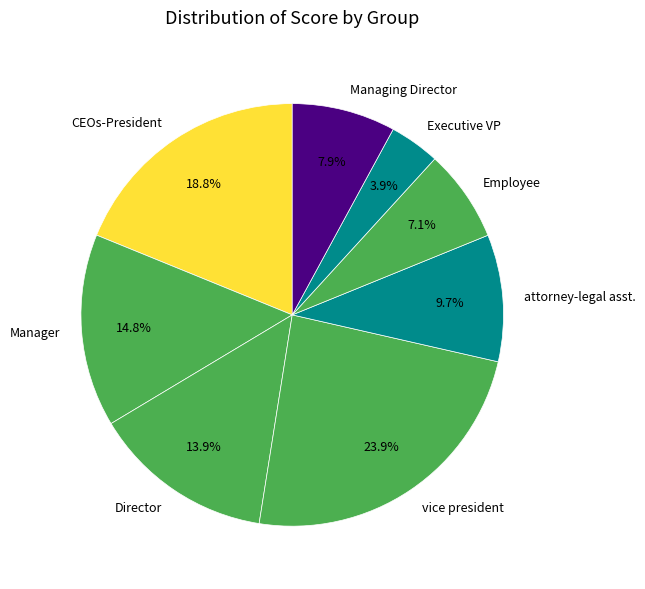

Between vice president and Director, which is larger?

vice president